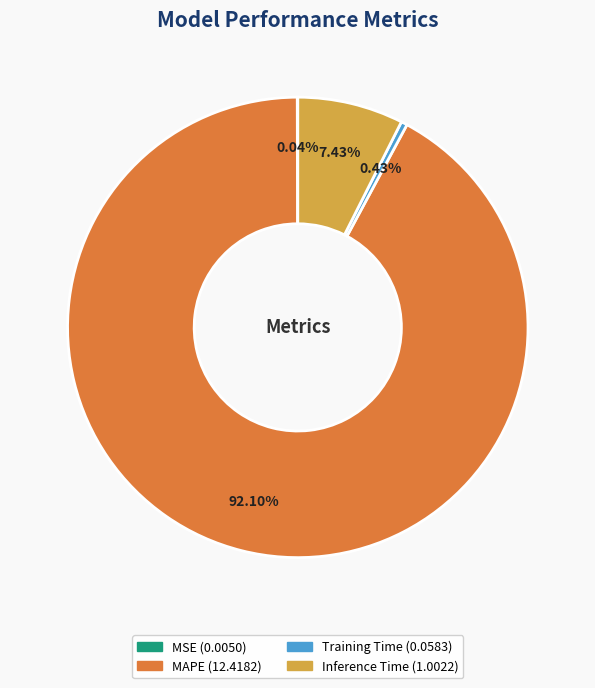

Does any single category account for the majority?

Yes